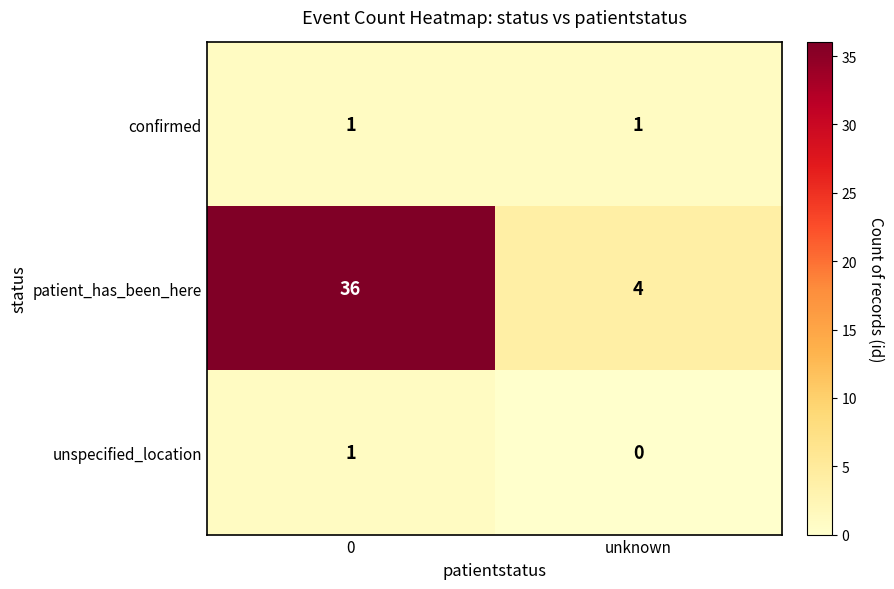

What is the average value of the patient_has_been_here series?

20